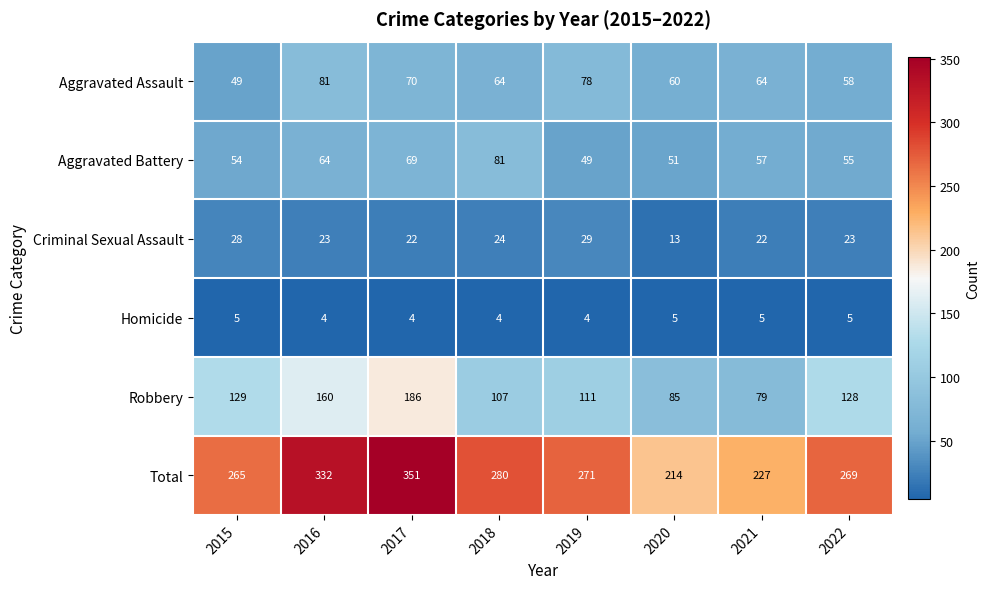

At how many categories does at least one series exceed 45?

8